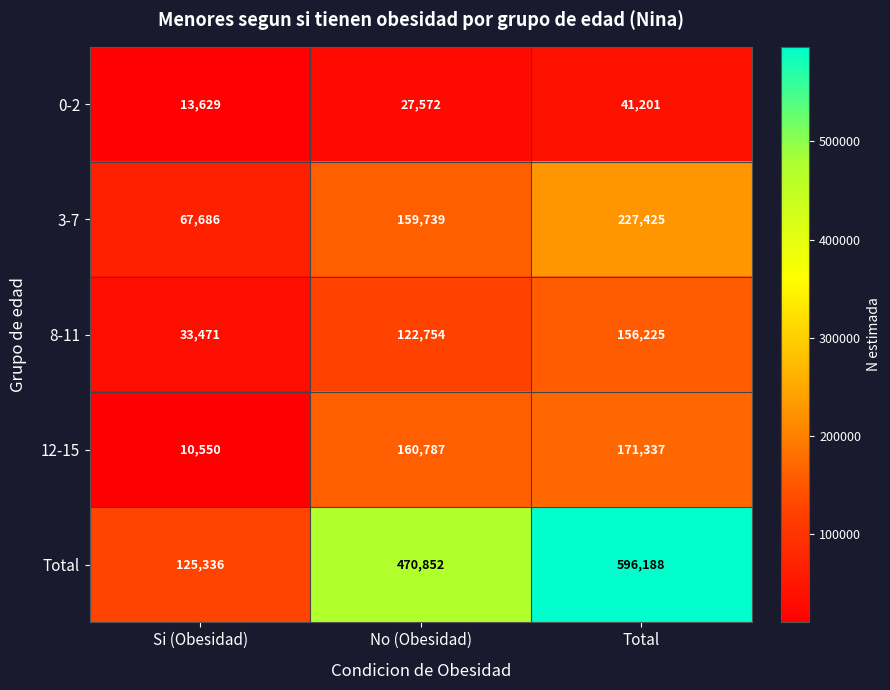

At which label is 8-11 closest to 94848?

No (Obesidad)